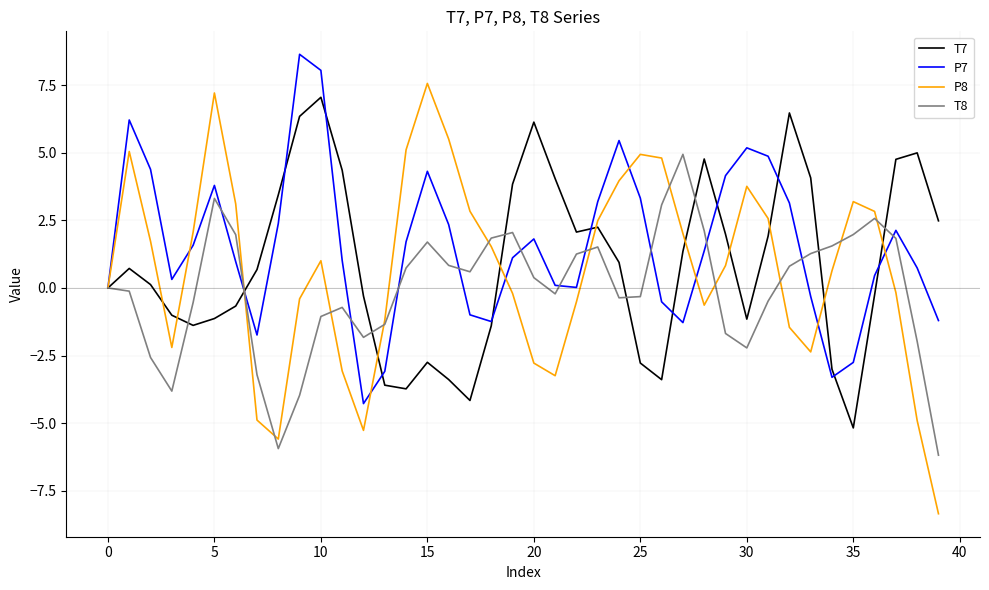

What is the smallest value displayed?

-8.4